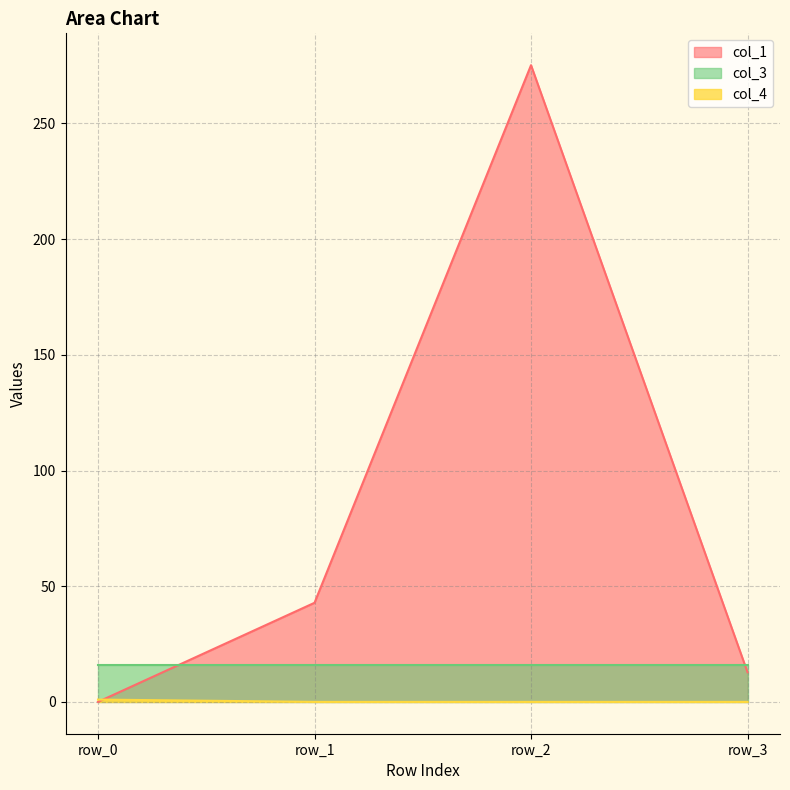

Between which two adjacent categories do col_4 and col_1 first intersect?

row_0 and row_1